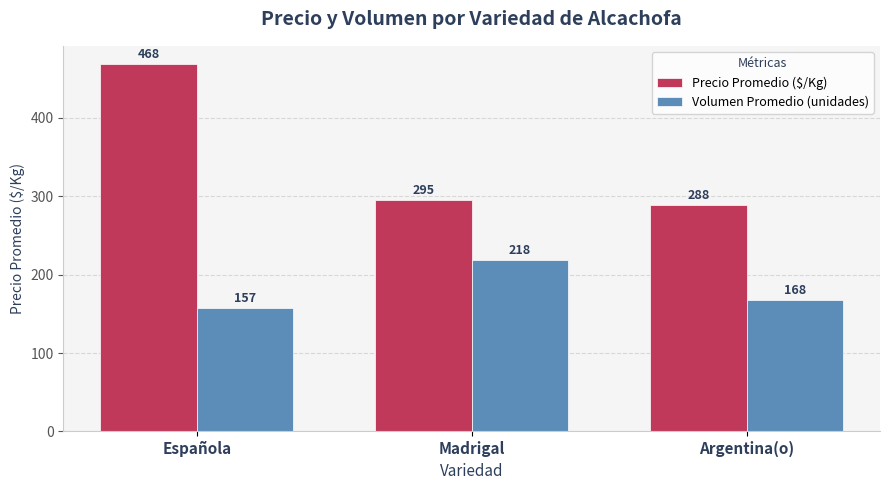

What is the value of the Volumen Promedio (unidades) bar at the 1st from the left?

157